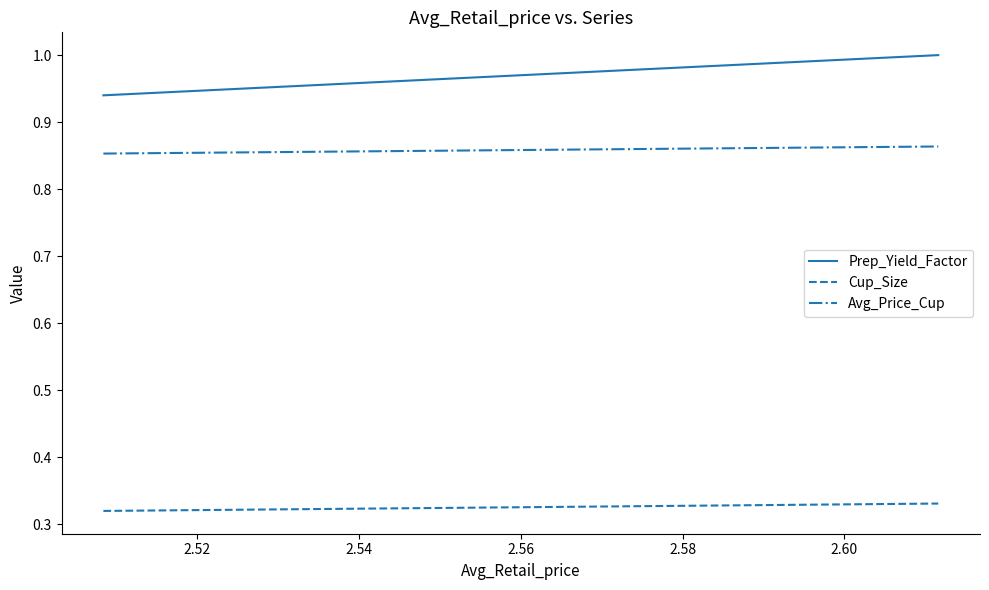

The value of Cup_Size at 2.52 is 0.3. True or false?

True